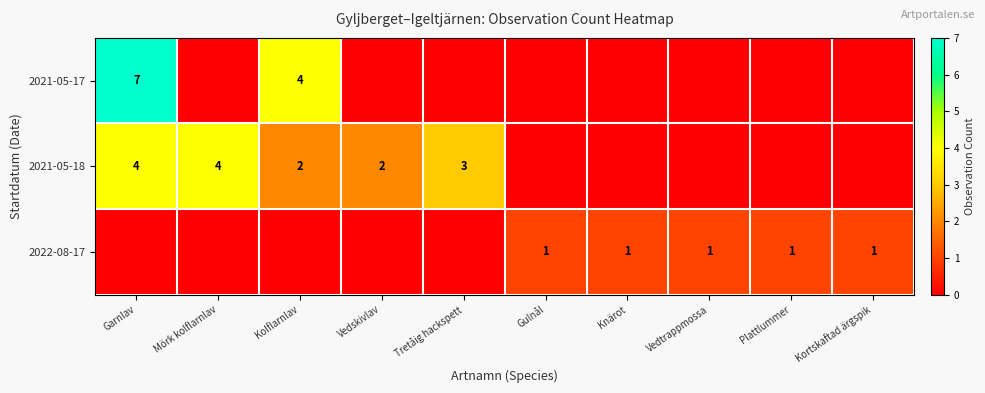

The 2022-08-17 series shows 0 at Plattlummer. True or false?

False